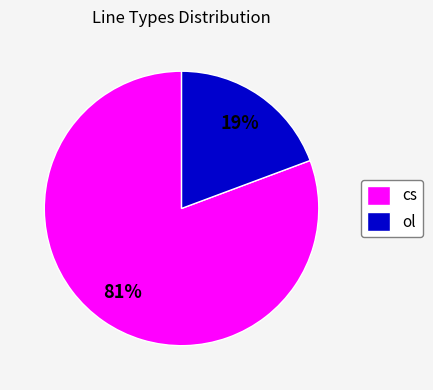

How many slices are in this pie chart?

2